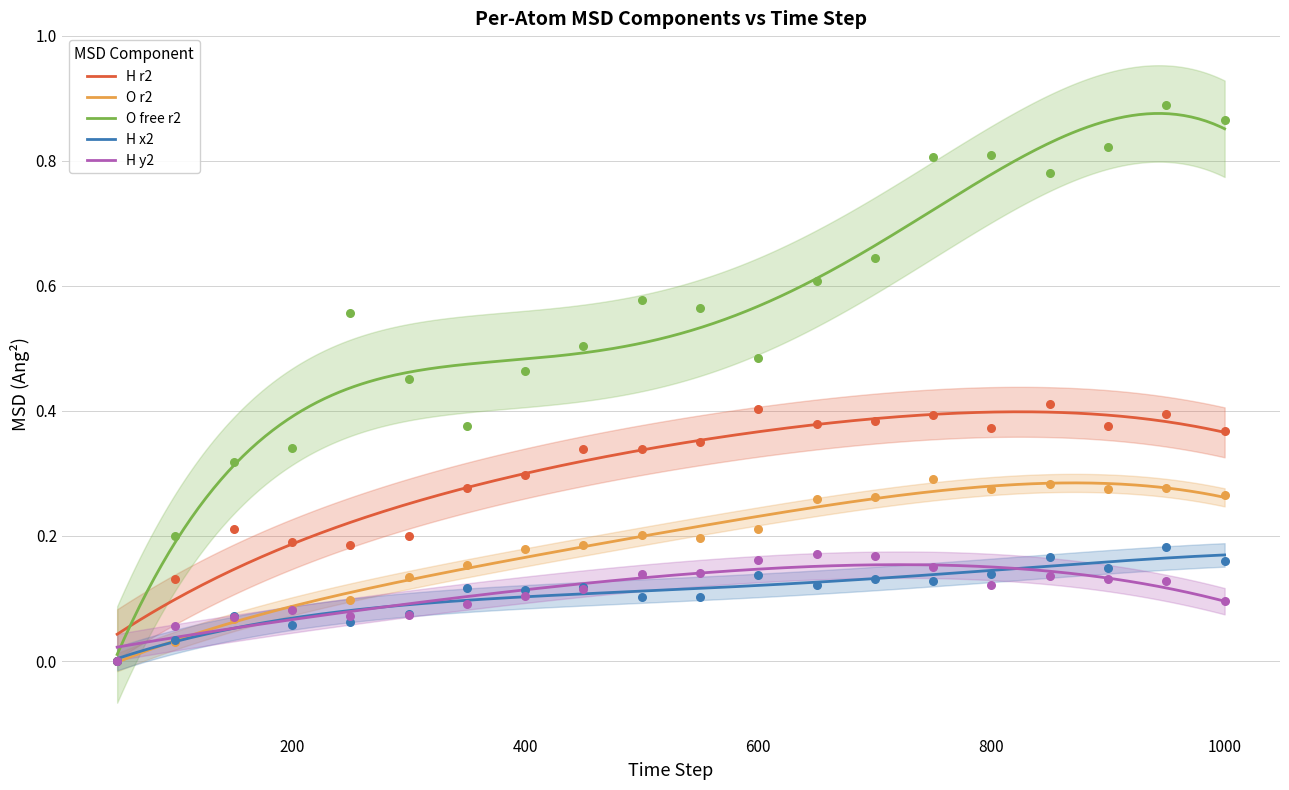

Which series has the widest spread of Y values?

O free r2